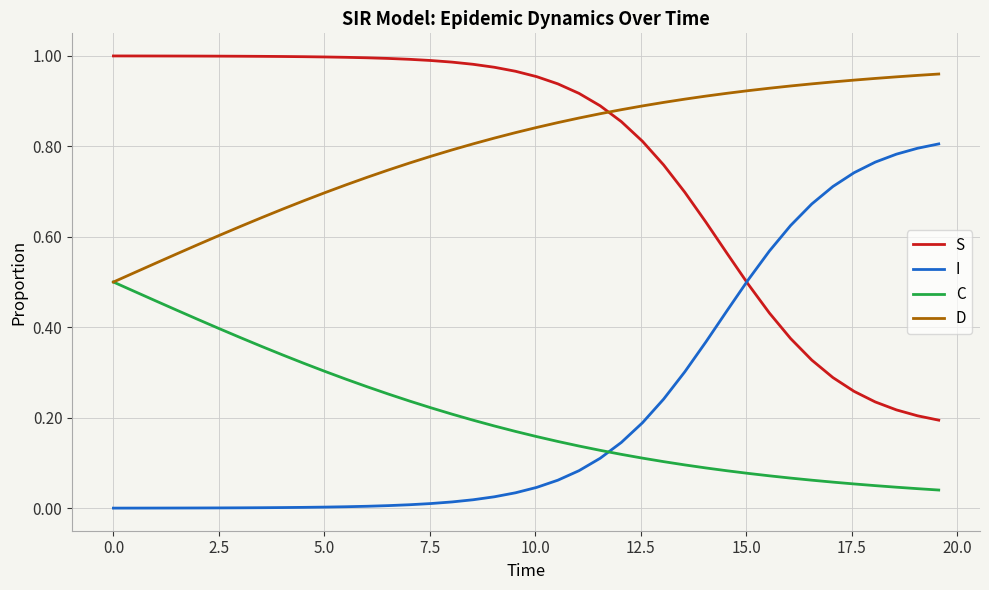

How many times do I and C cross each other?

1